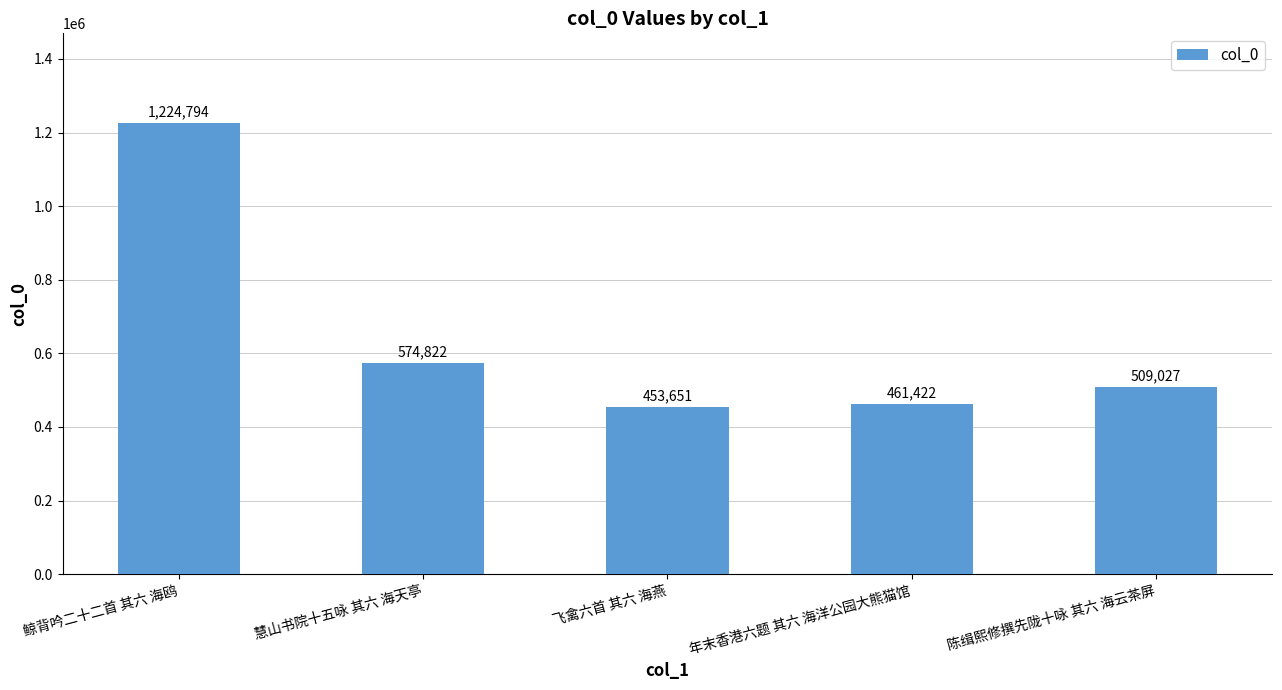

What is the average value?

644743